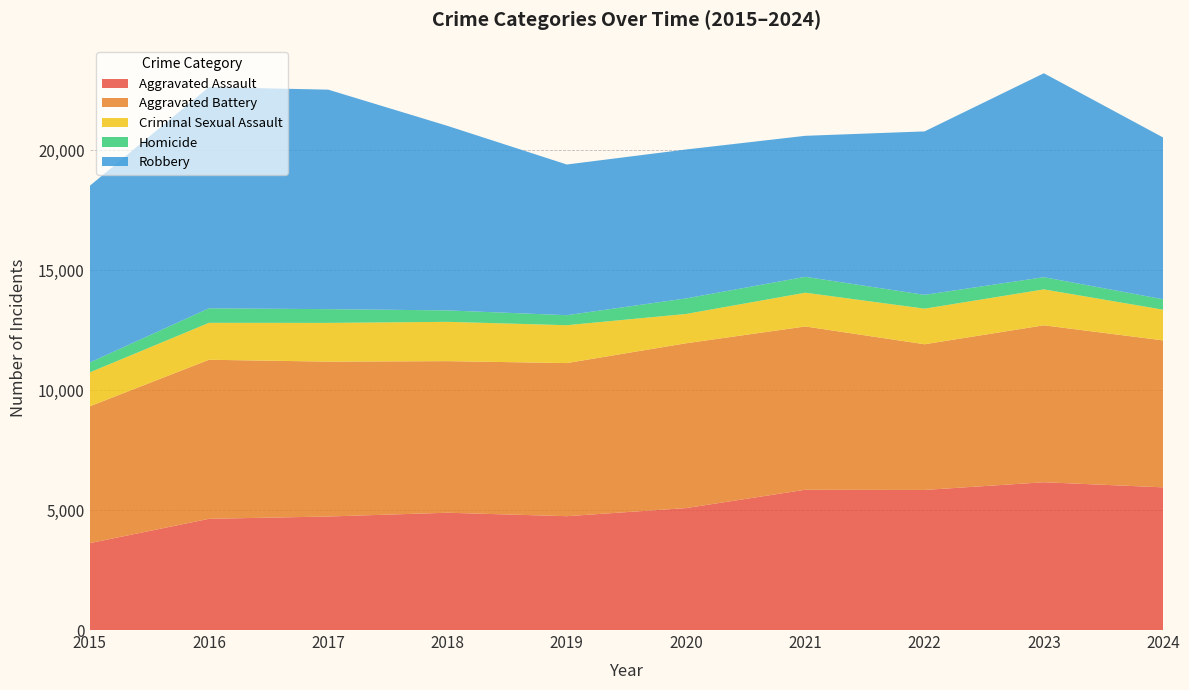

Reading left to right, list all the values displayed in this chart.

Aggravated Assault: 3620	4635	4731	4888	4744	5082	5846	5838	6159	5946
Aggravated Battery: 5702	6628	6454	6317	6381	6868	6805	6071	6540	6124
Criminal Sexual Assault: 1414	1539	1615	1639	1578	1222	1407	1483	1497	1280
Homicide: 411	606	572	476	418	647	662	576	508	435
Robbery: 7364	9218	9147	7690	6279	6207	5876	6812	8499	6741